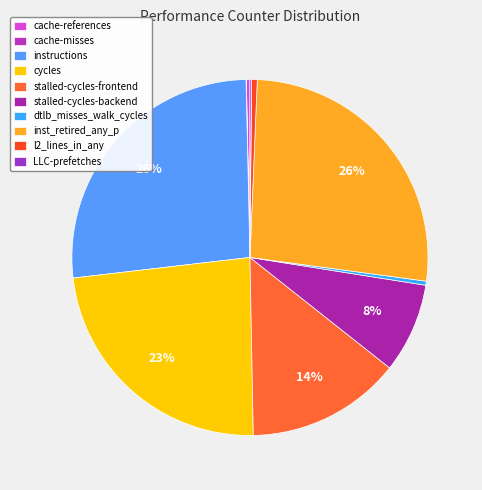

Which slice is the largest?

instructions